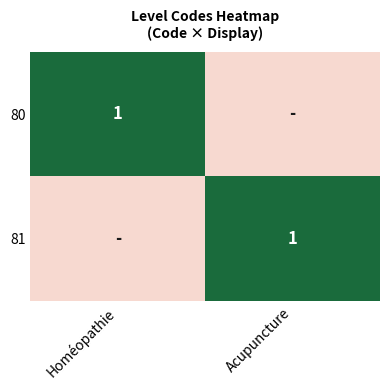

Rank the series at Acupuncture from highest to lowest value.

81, 80